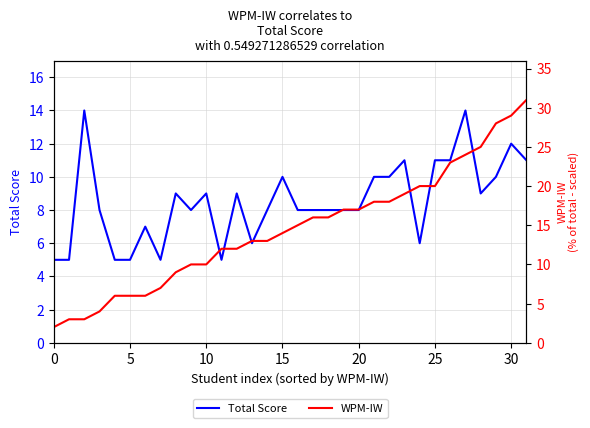

What is the label of the 7th point from the right?

25